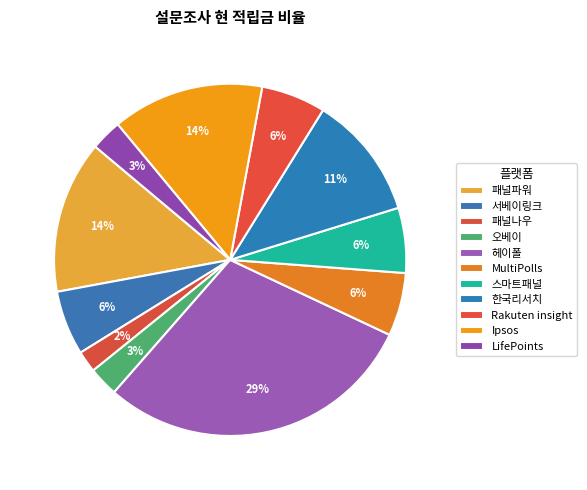

Count the number of slices in the pie.

11